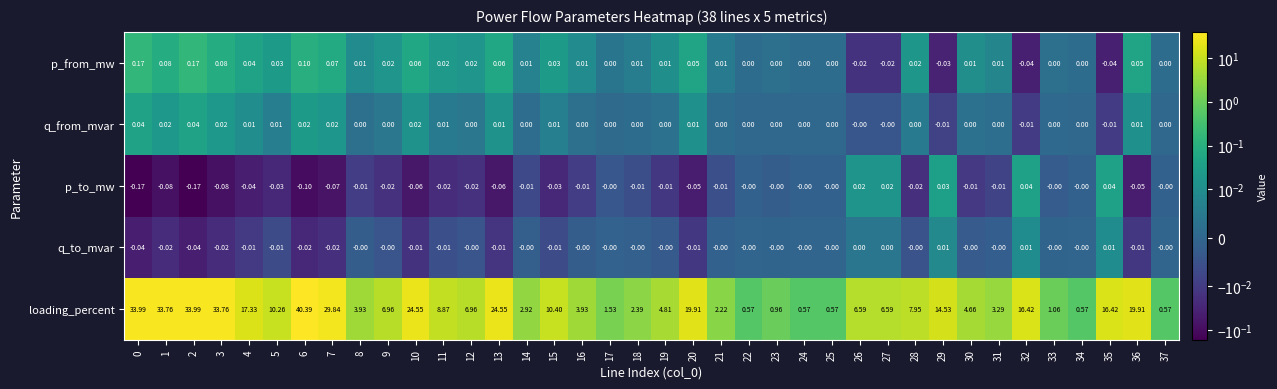

Rank the series at 7 from highest to lowest value.

loading_percent, p_from_mw, q_from_mvar, q_to_mvar, p_to_mw